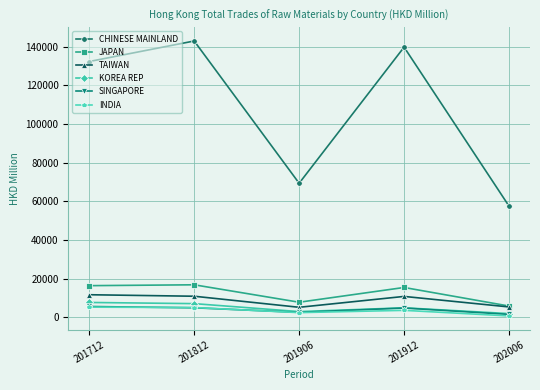

Is it true that KOREA REP equals 2908.6 at 201906?

True